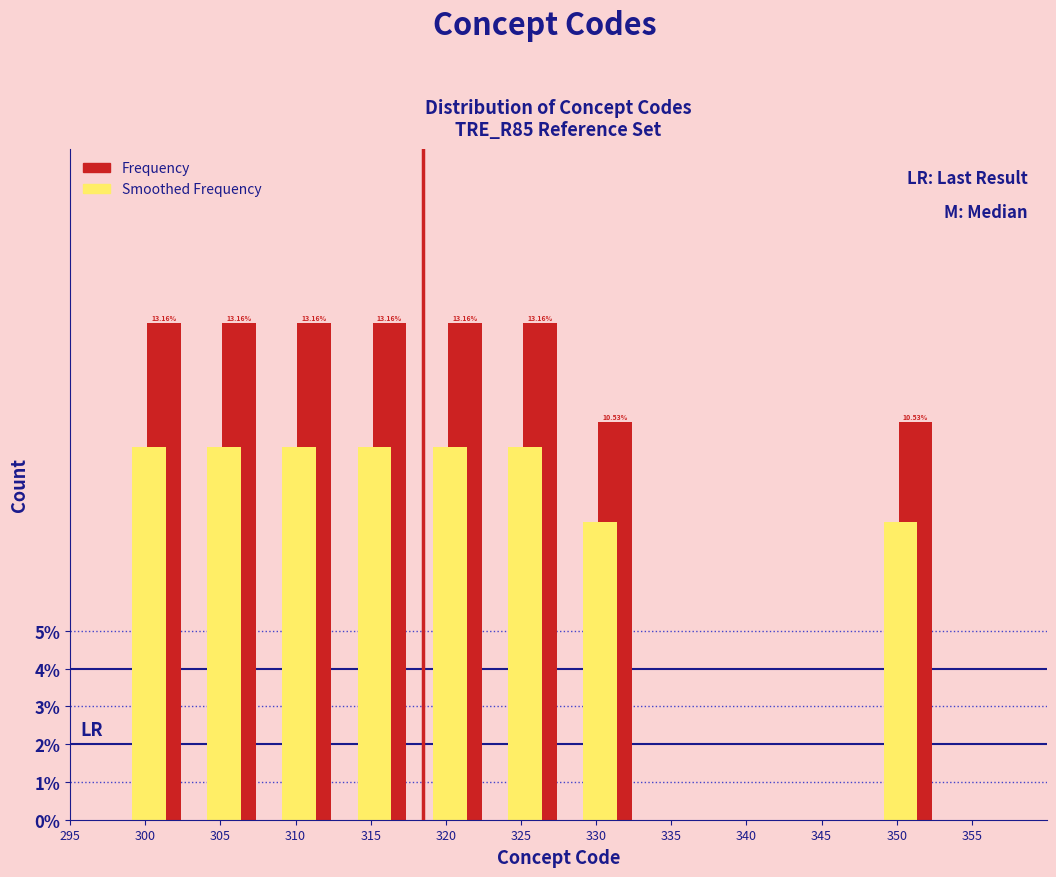

Which series has the largest total across all categories?

Frequency